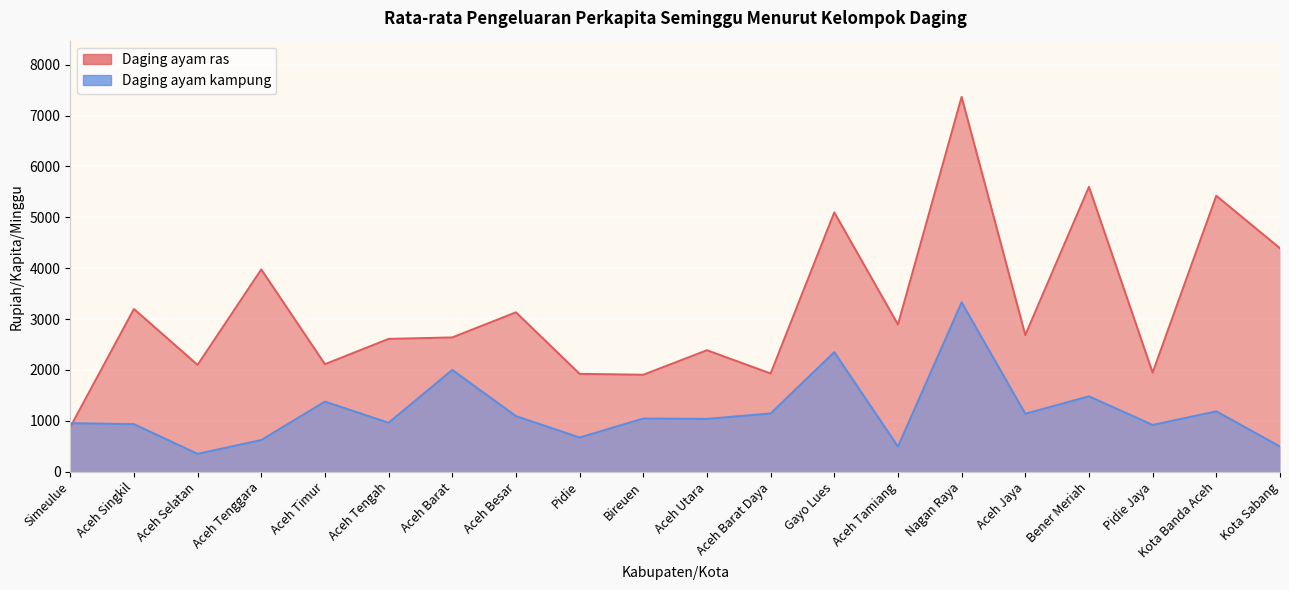

Which category has the lowest value in the Daging ayam ras series?

Simeulue